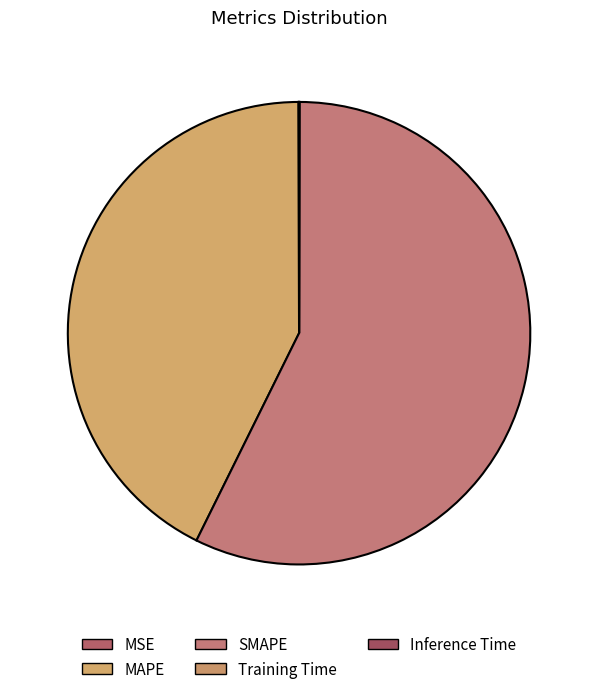

How many segments does this pie chart have?

5